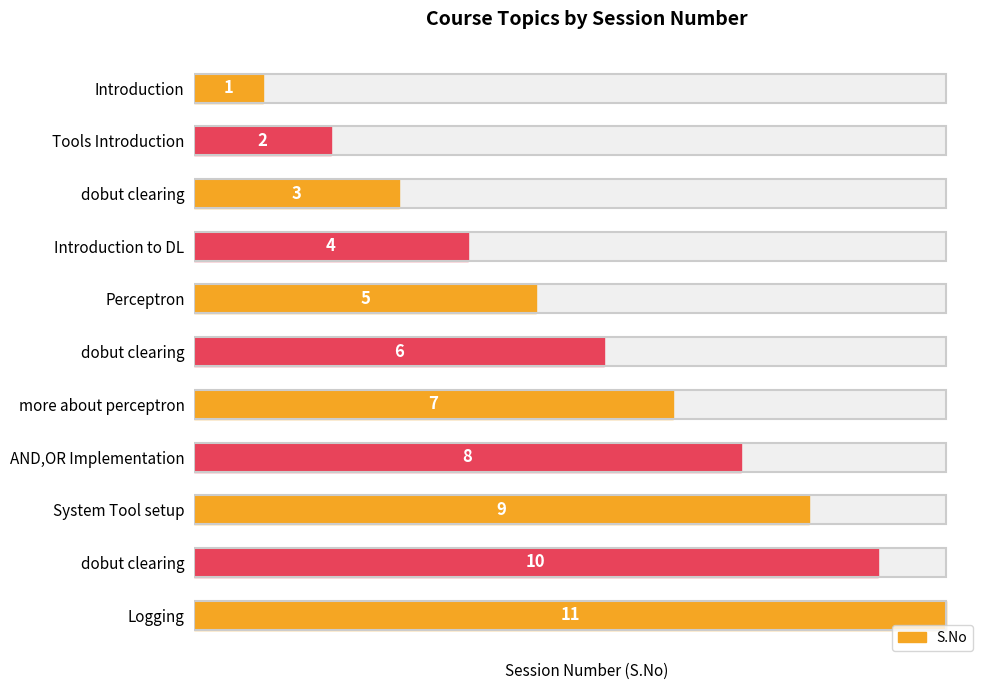

How many values are between 3 and 9?

7